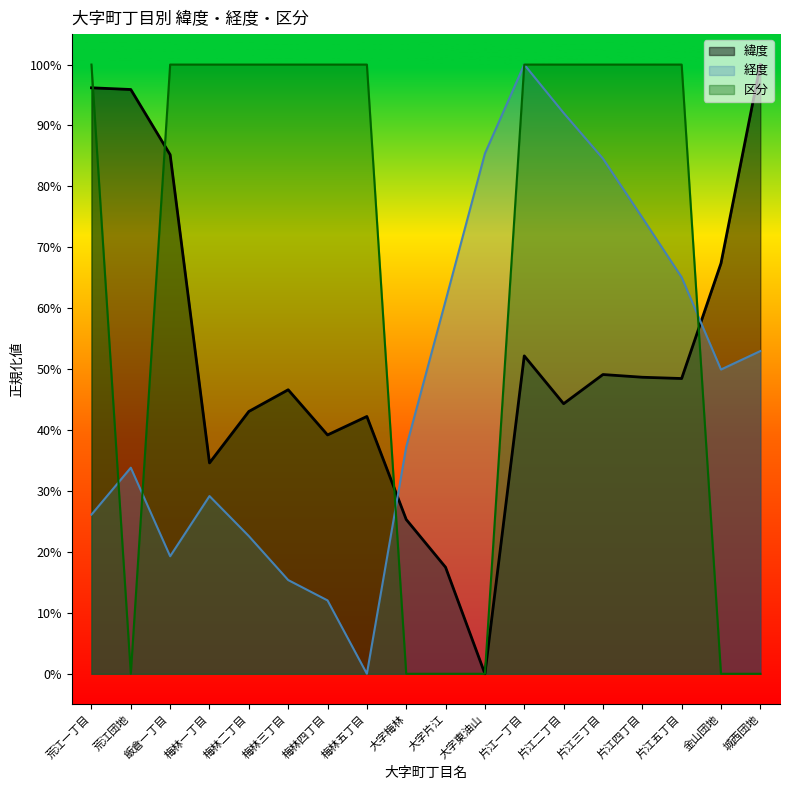

At which category is the sum across all series the highest?

片江一丁目